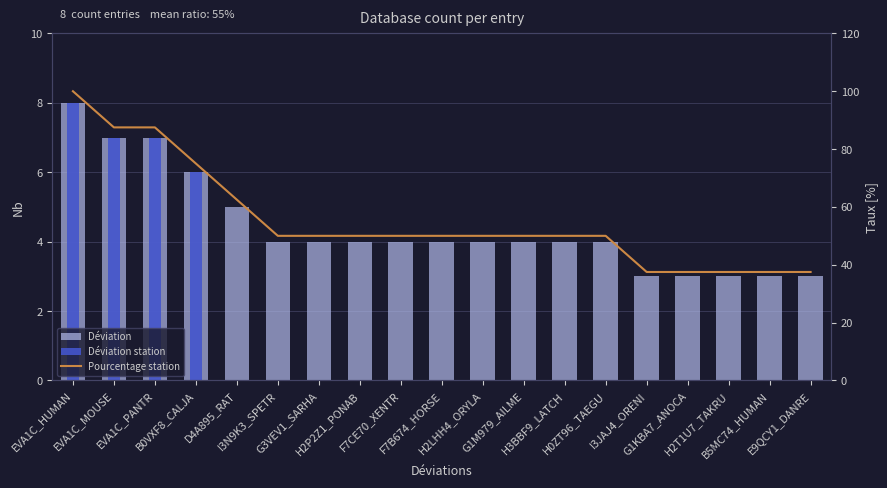

Which label corresponds to the largest value in the chart?

EVA1C_HUMAN